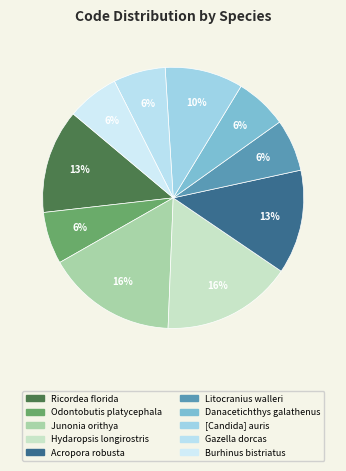

Combined, do [Candida] auris and Danacetichthys galathenus account for over 50%?

No